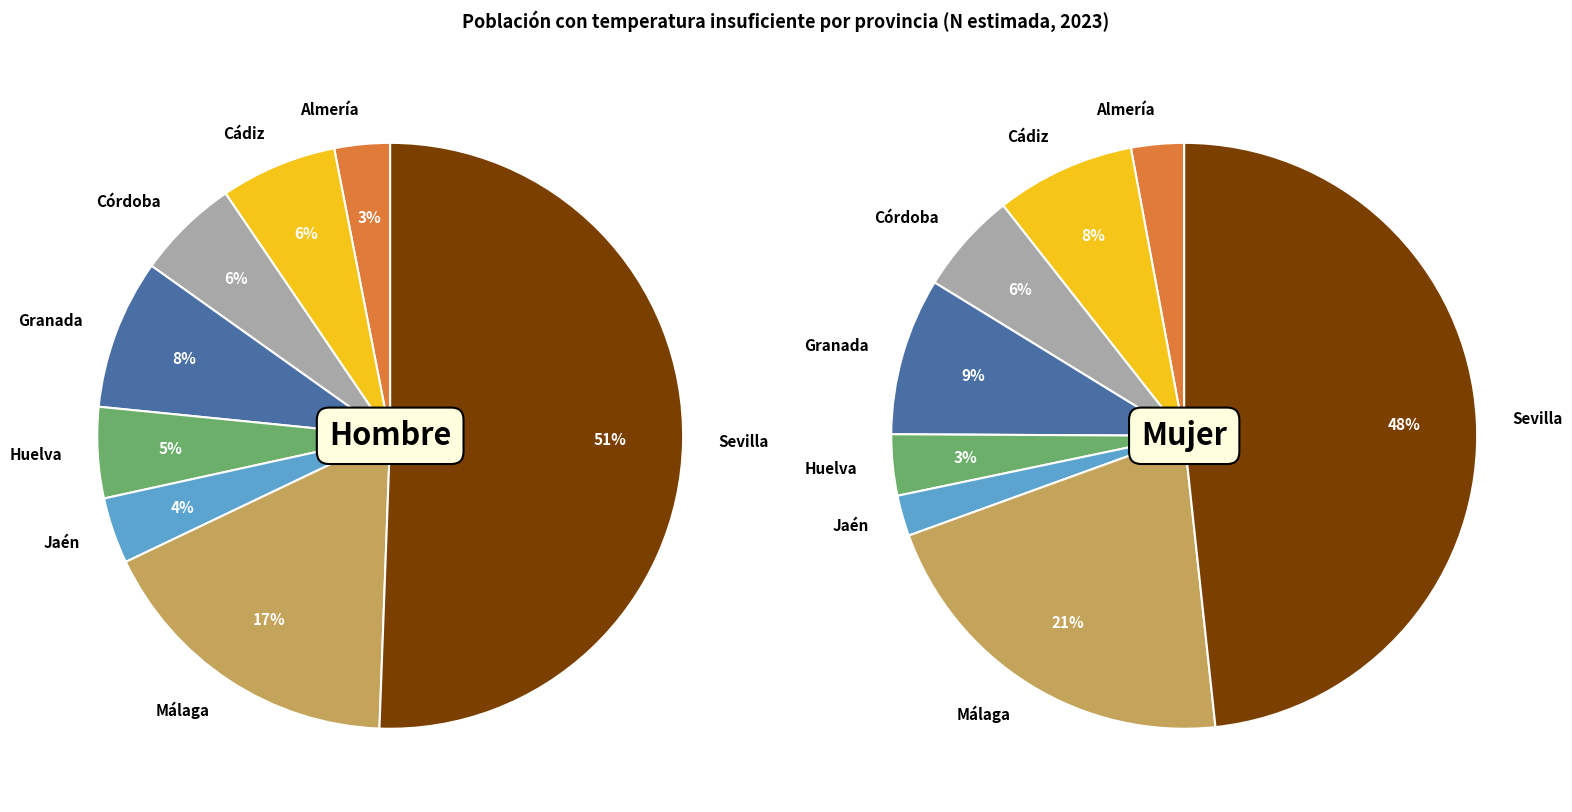

To the nearest percent, what portion does 5 represent?

4%